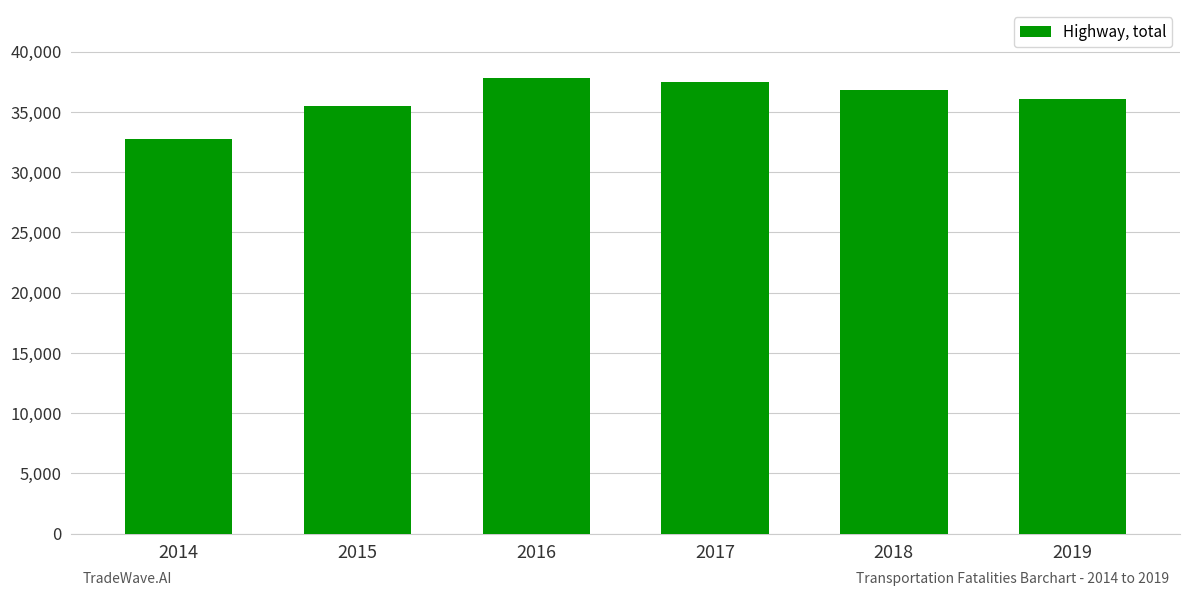

True or false: the data shows 35484 at 2015.

True